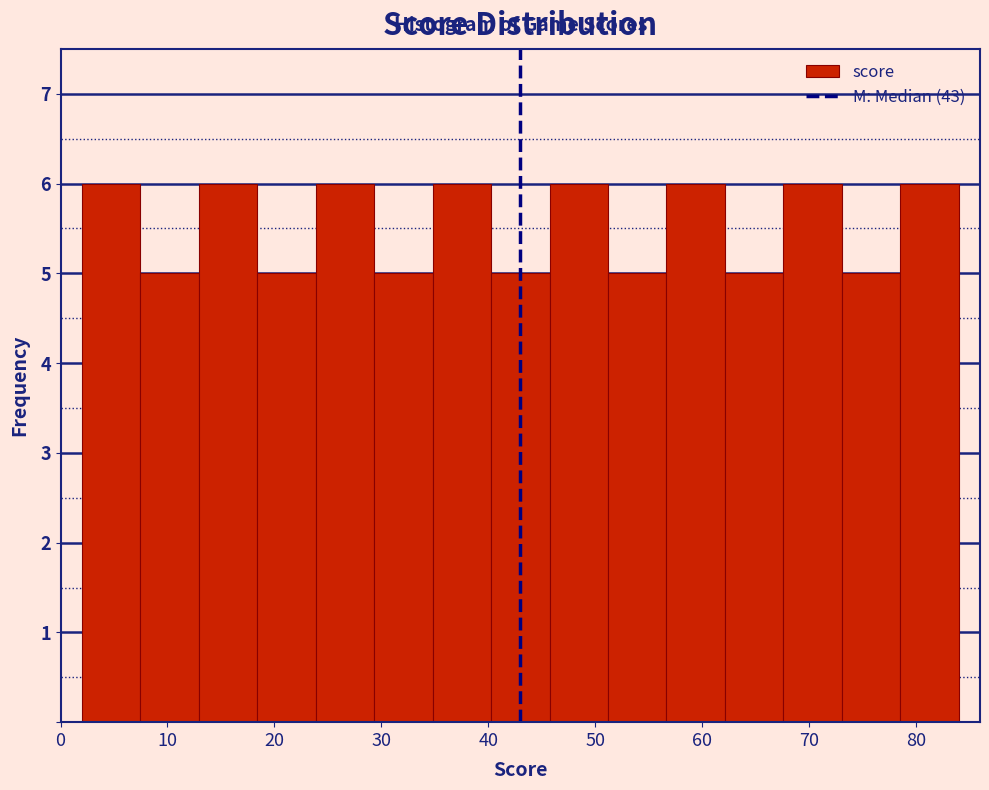

How tall is the bar that spans 18 to 24 on the x-axis? Neither the bar edges nor the heights are printed on the chart, so give them approximately, as read against the axes.

5